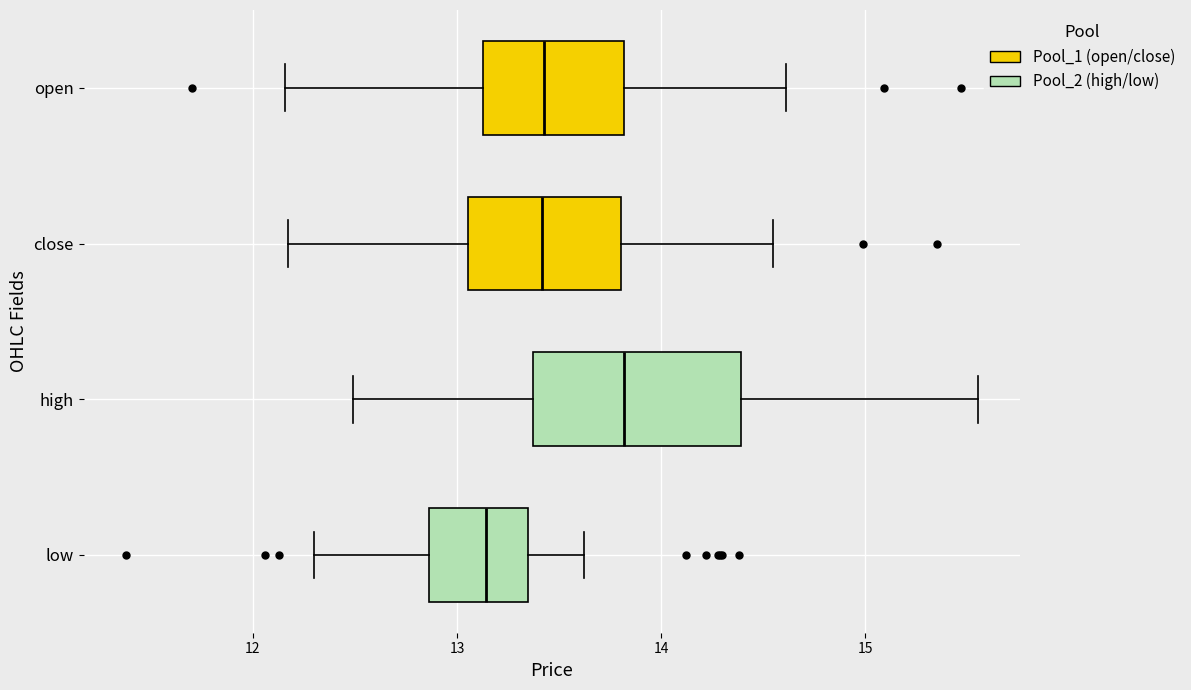

Comparing the boxes themselves (not the whiskers), which one is the widest?

high